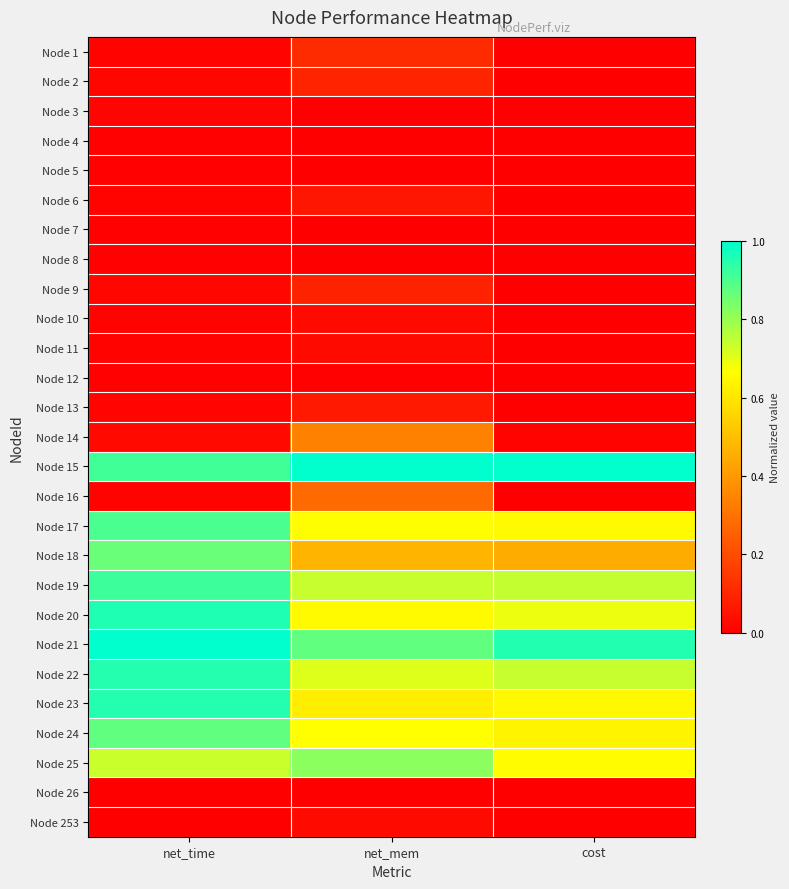

Count the number of categories in the chart.

3